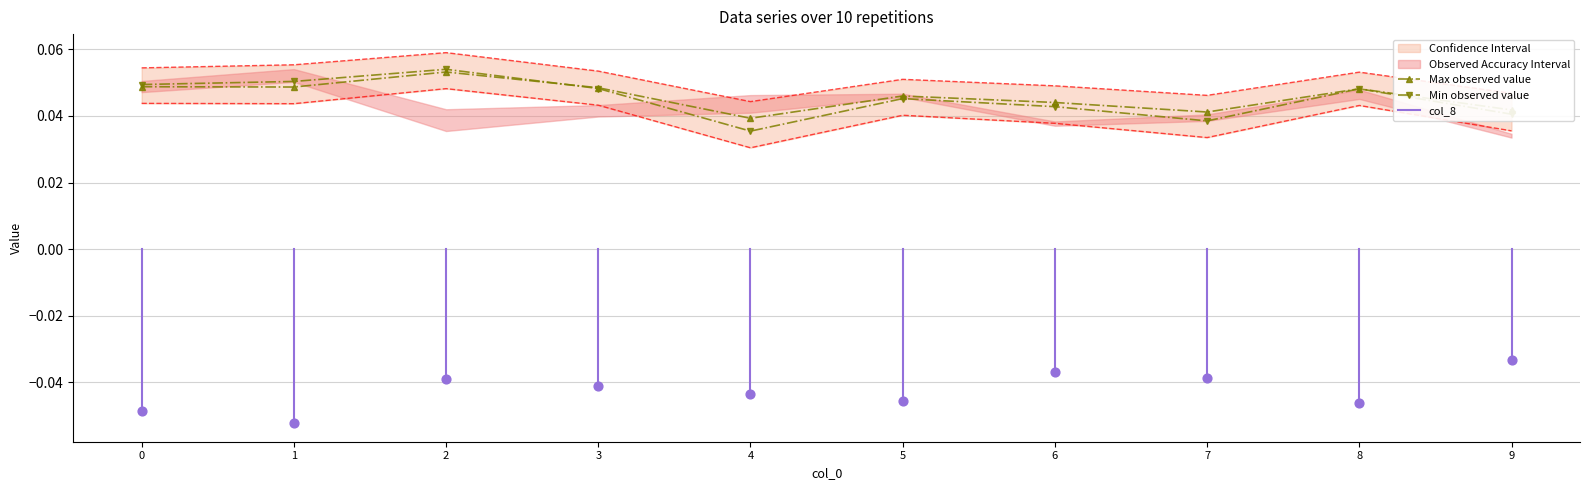

At how many categories does at least one series exceed 0?

10